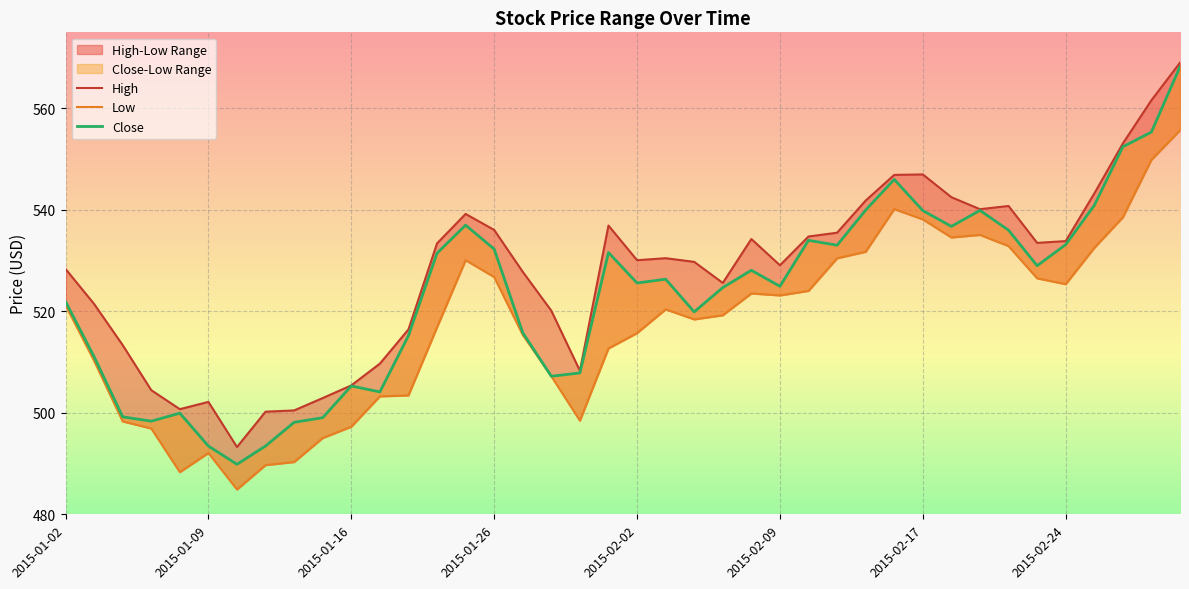

Rank the series by their maximum value, from highest to lowest.

High, Close, Low